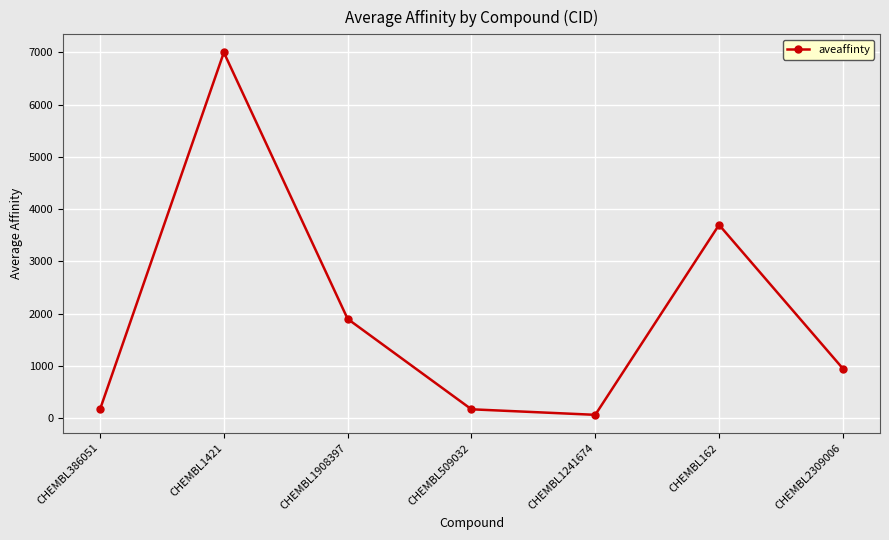

What is the label of the 7th point from the right?

CHEMBL386051